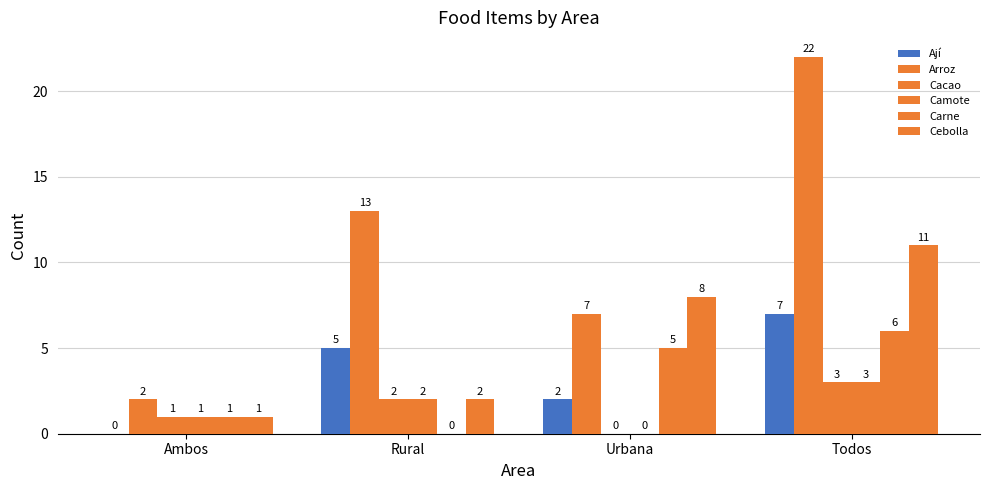

Which series has the largest range (max minus min)?

Arroz